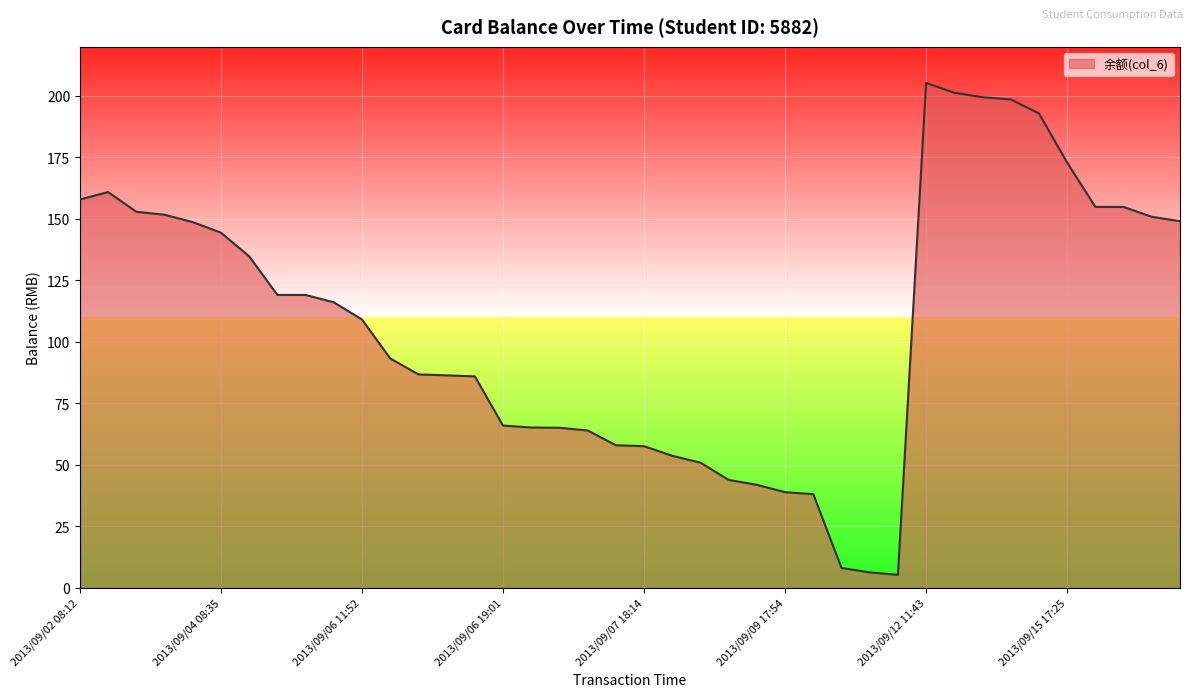

What is the maximum value shown in the chart?

205.3